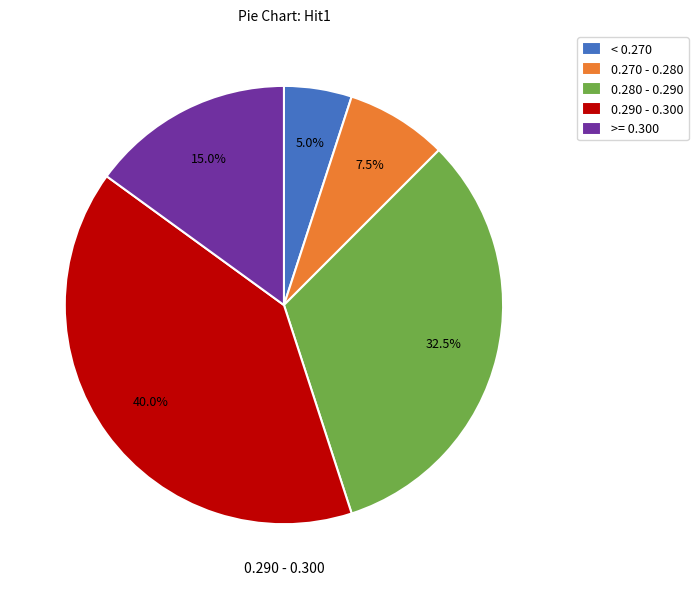

What is the smallest slice in the pie chart?

< 0.270